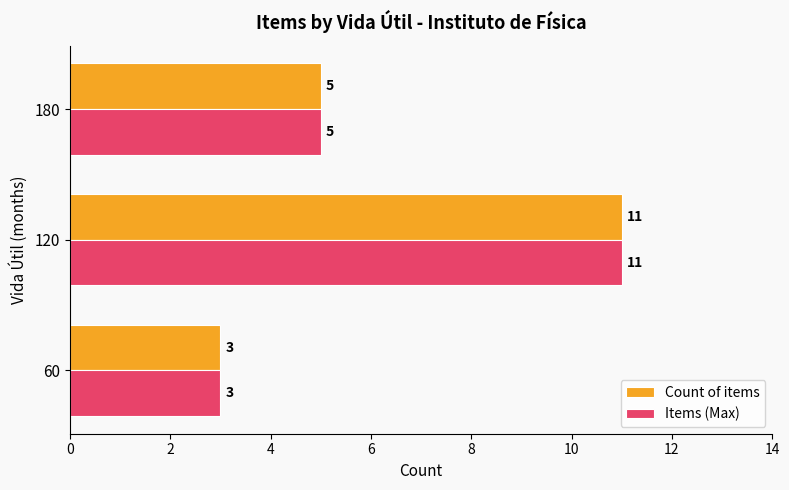

What is the difference between the Items (Max) values at 120 and 180?

6